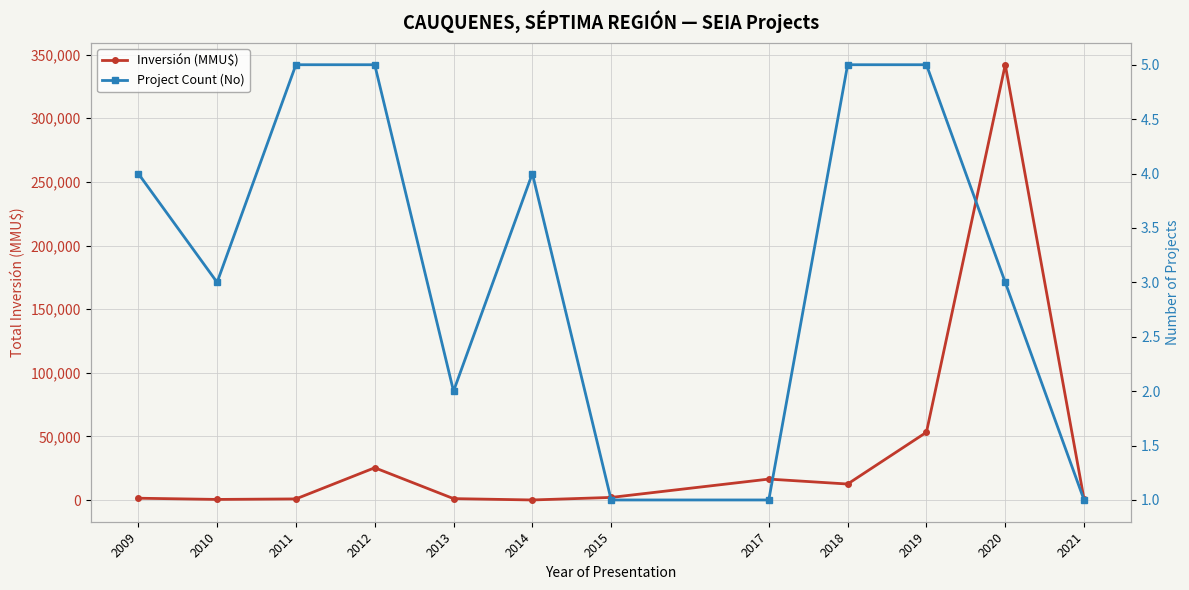

Between 2018 and 2015, which is larger?

2018